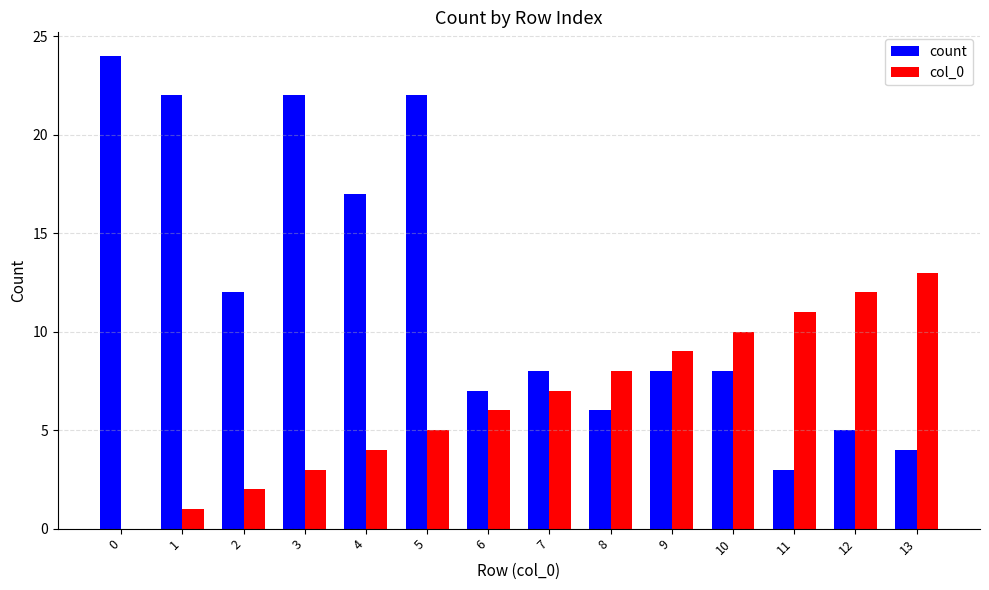

True or false: count has a value of 4 at 13.

True